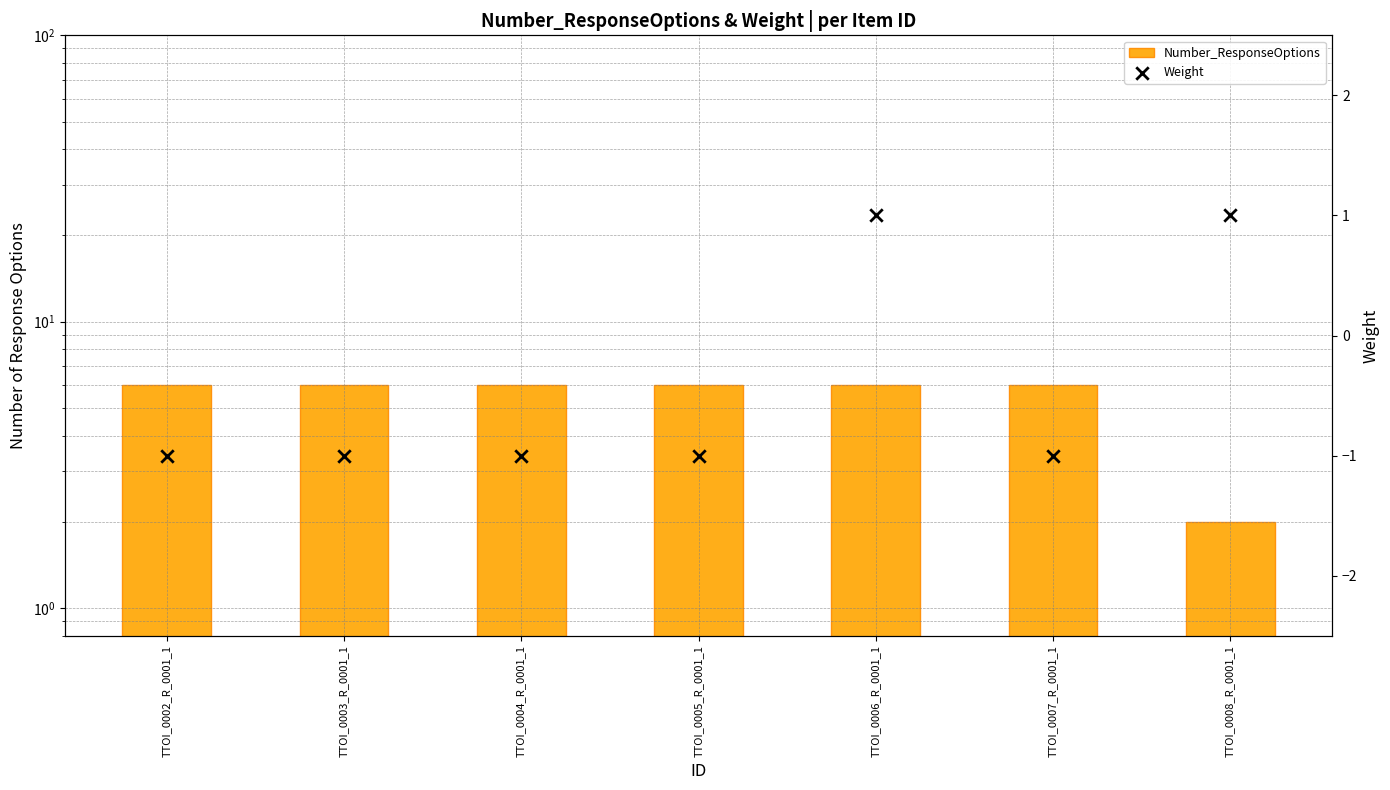

What is the total value across all series at TTOI_0008_R_0001_1?

3